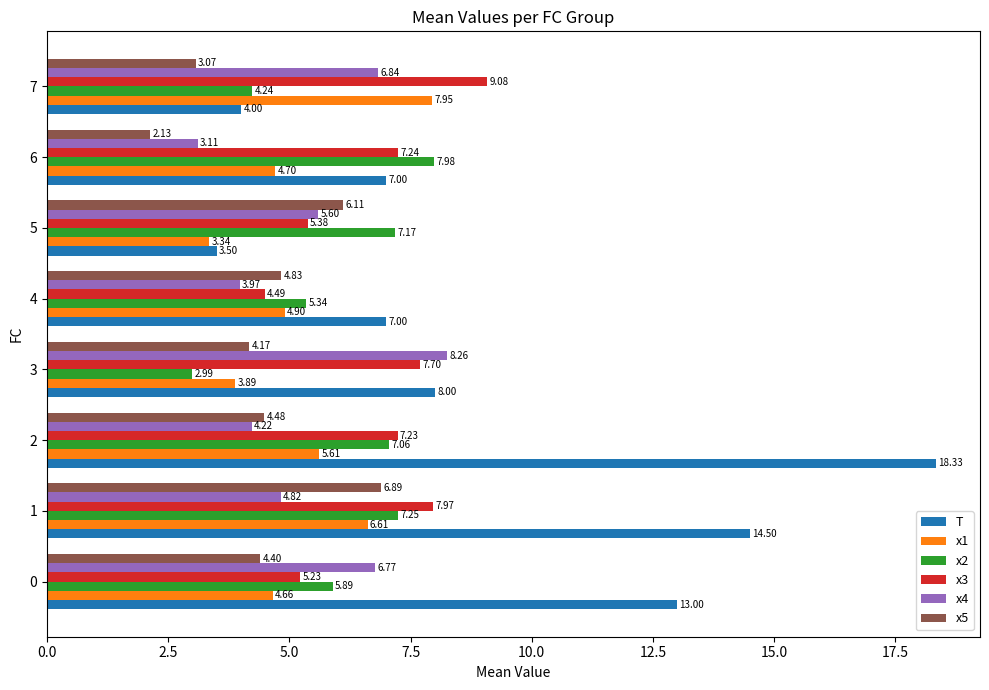

What is the difference between the maximum and minimum values in the x2 series?

5.0